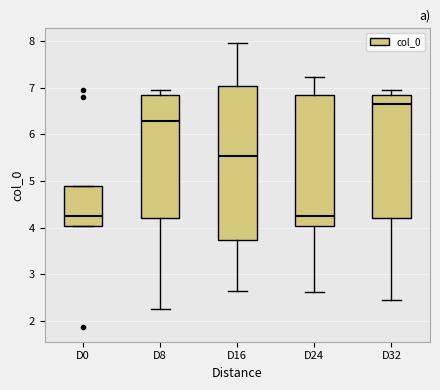

Which box is the tallest, from its lower edge to its upper edge?

D16